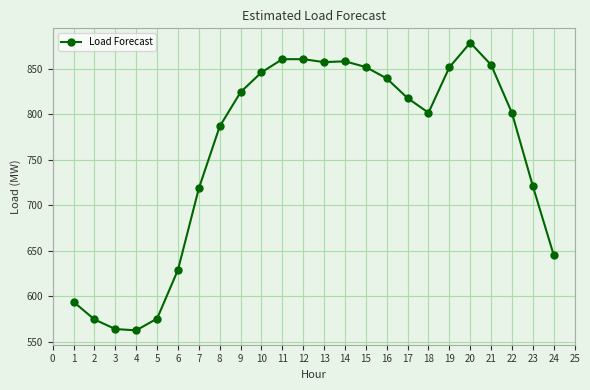

How many categories are shown in the chart?

24